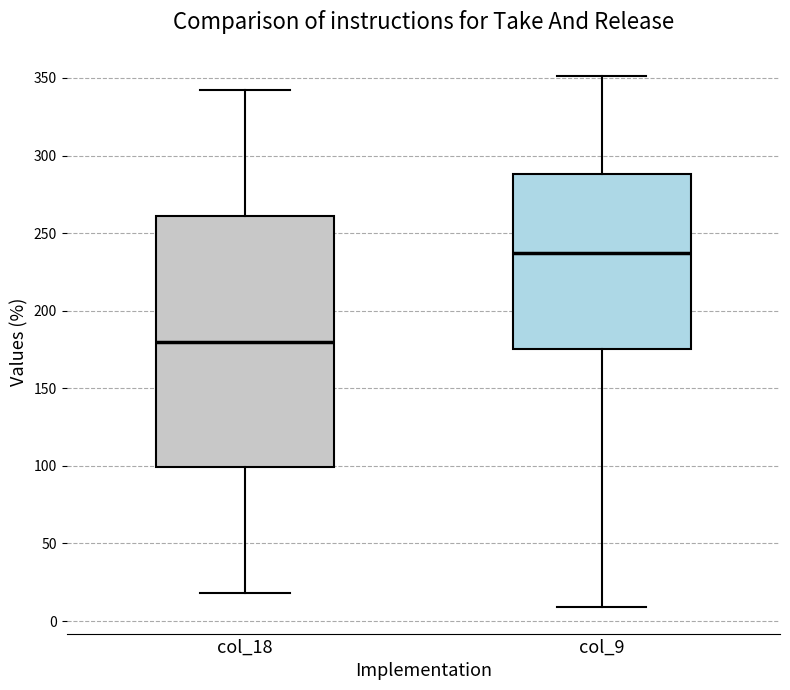

Which box is the tallest, from its lower edge to its upper edge?

col_18